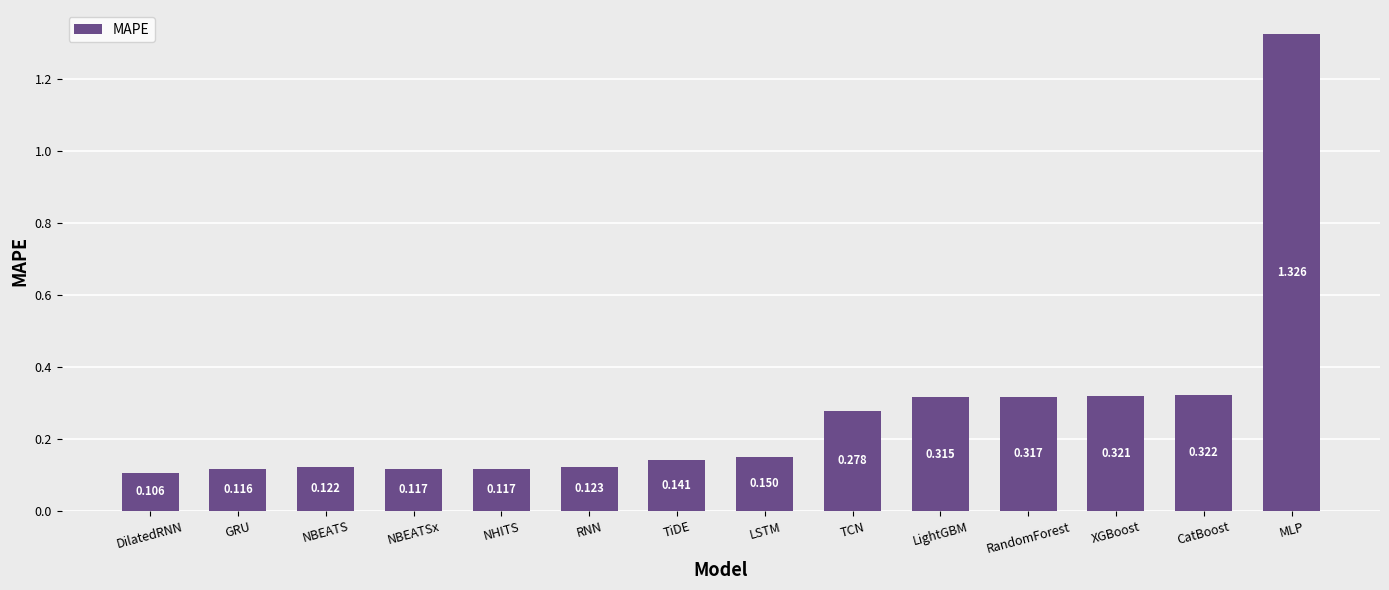

Does the chart contain stacked bars?

No